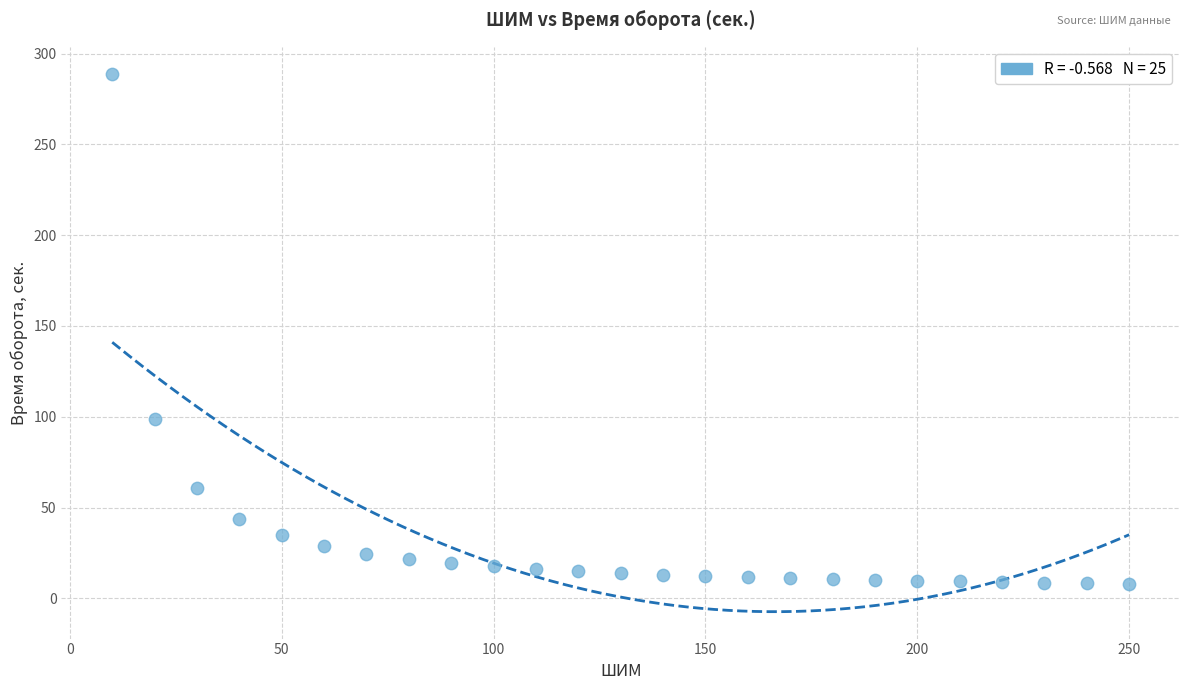

What Y value in the scatter plot is closest to 148?

98.7